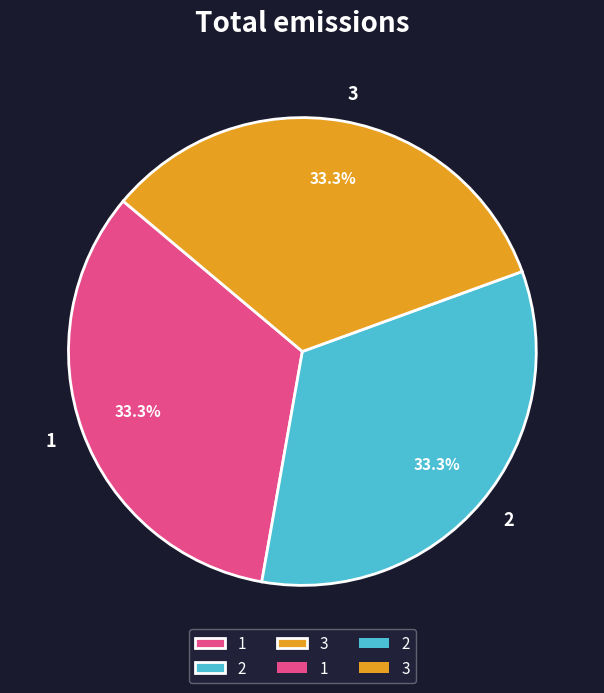

Approximately how many times larger is the value at 2 compared to 1?

1.0